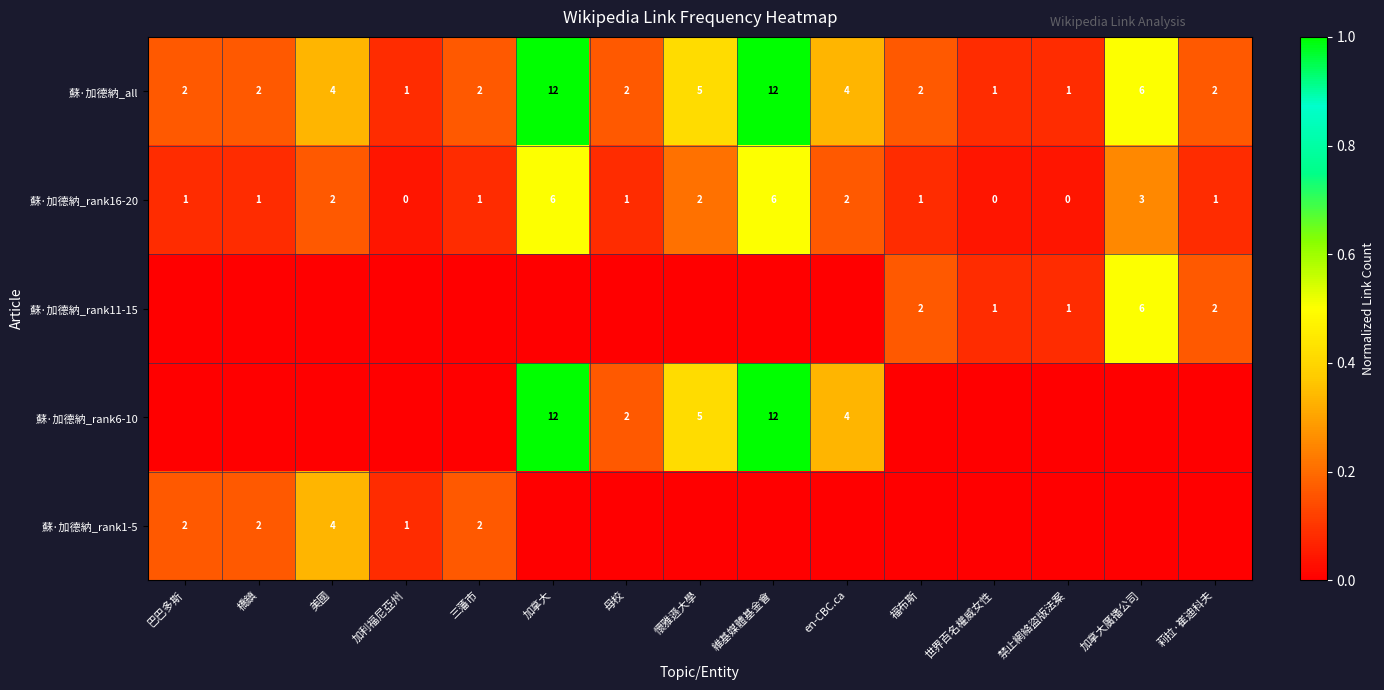

The value of 蘇·加德納_all at 莉拉·崔迪科夫 is 2. True or false?

True